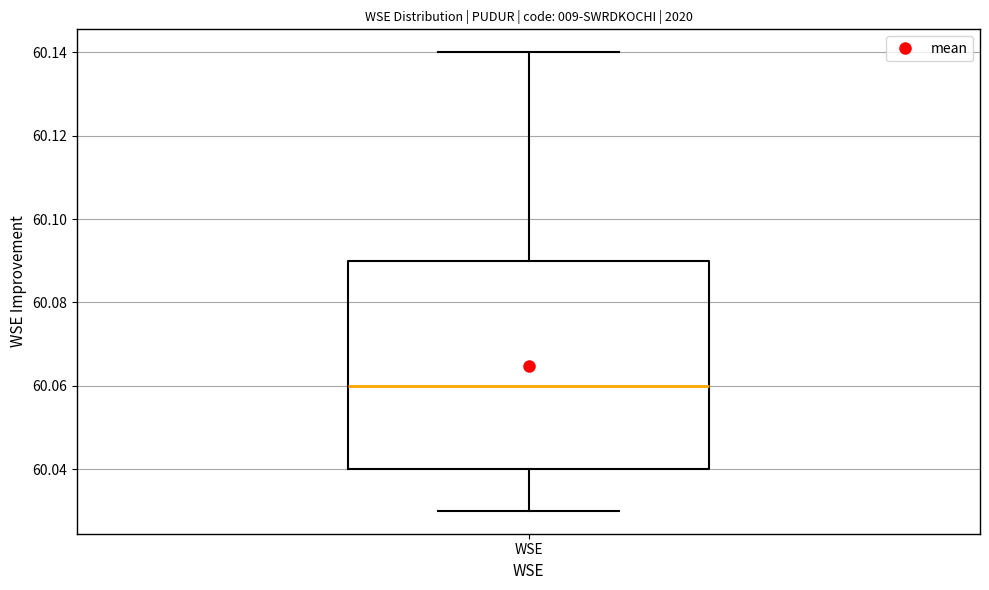

Where does the upper whisker of the box for WSE end on the y-axis? The values are not printed on the chart, so give them approximately, as read against the axis.

60.14